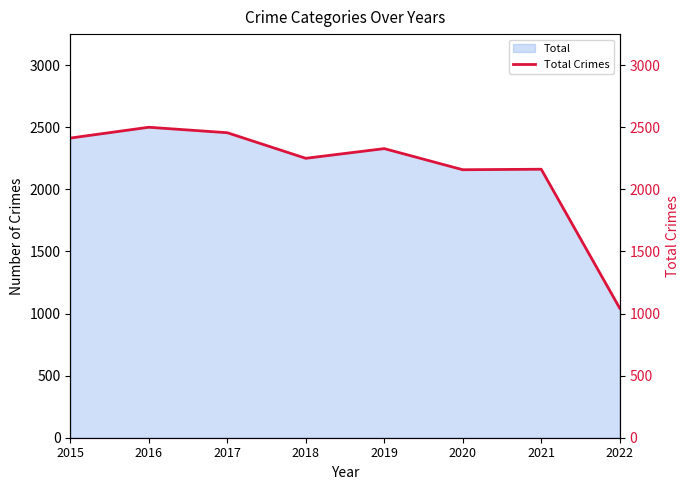

What is the value of the 2nd point from the left?

2500